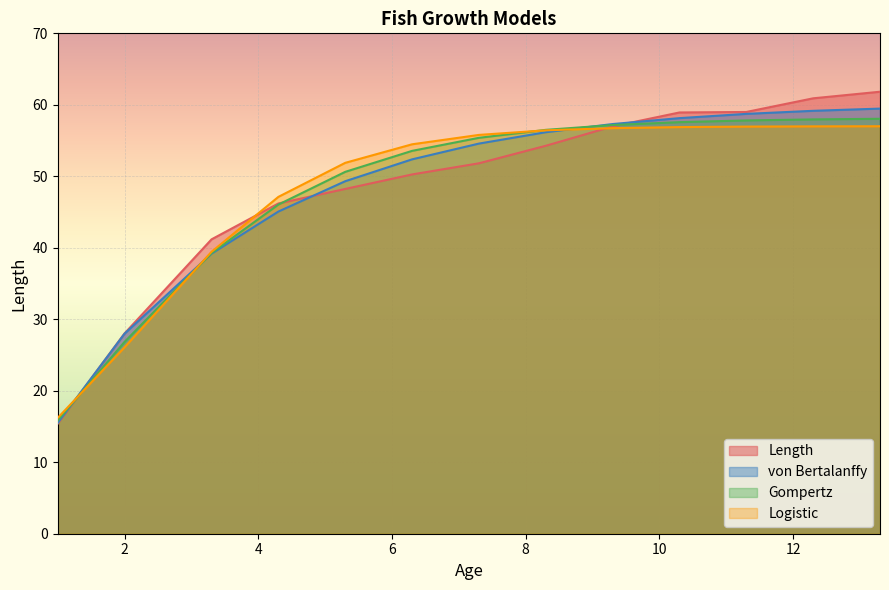

Which series has the largest range (max minus min)?

Length